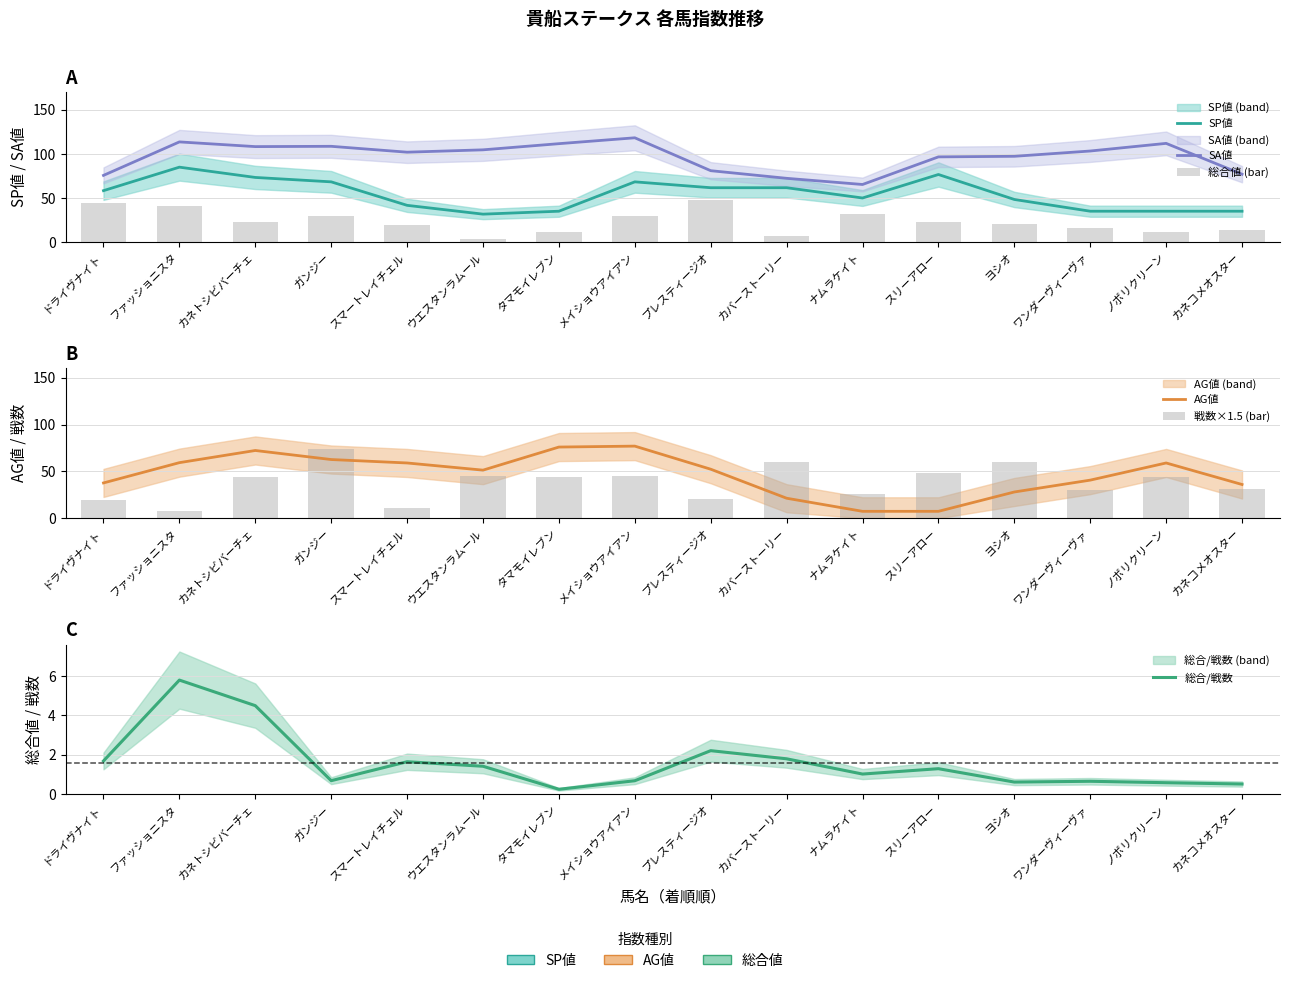

Which series has the largest total across all categories?

SA値